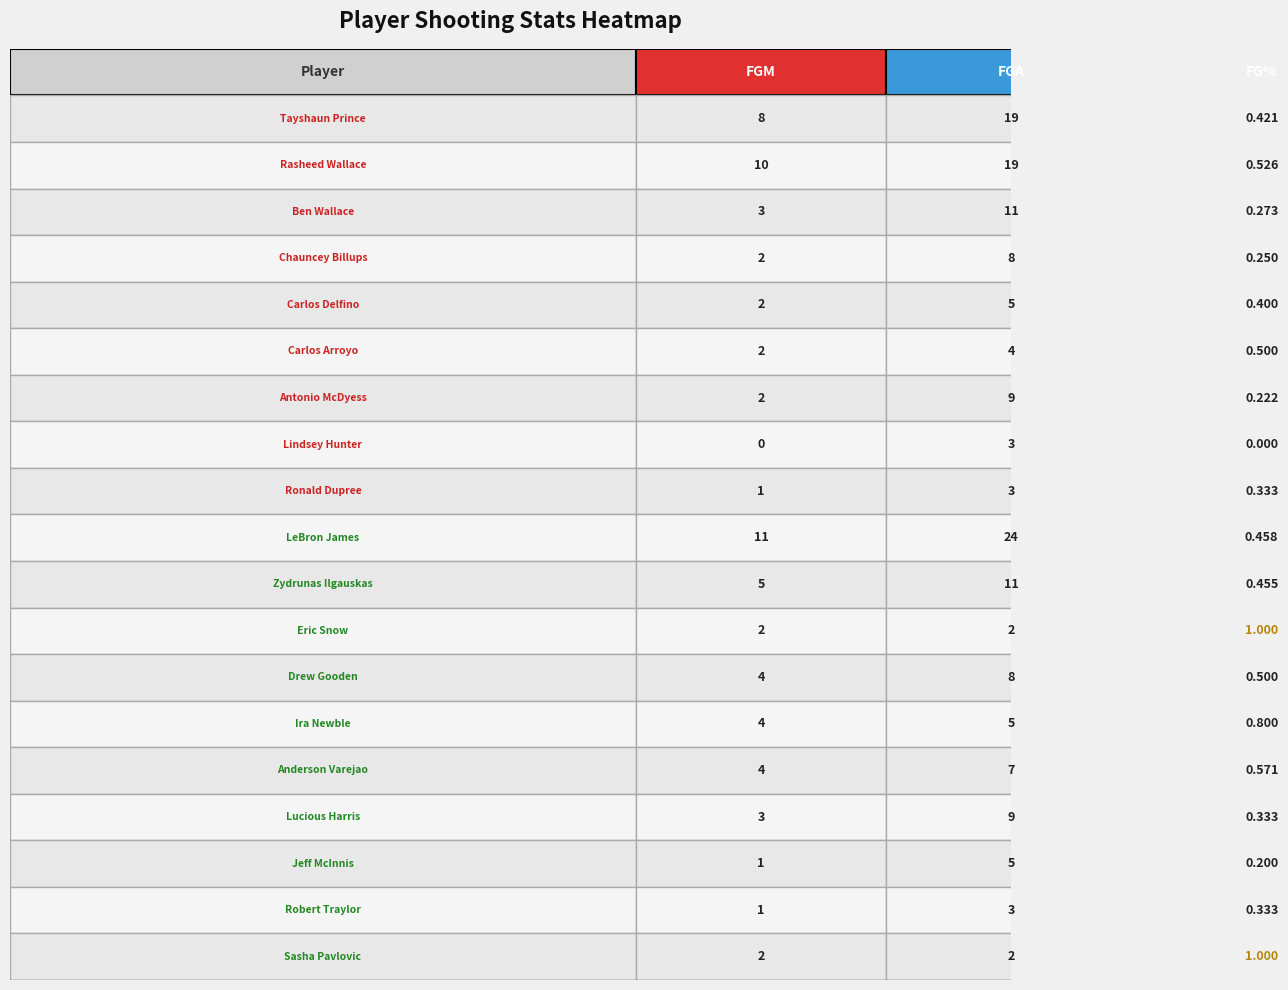

The FGA series shows 11.8 at Anderson Varejao. True or false?

False